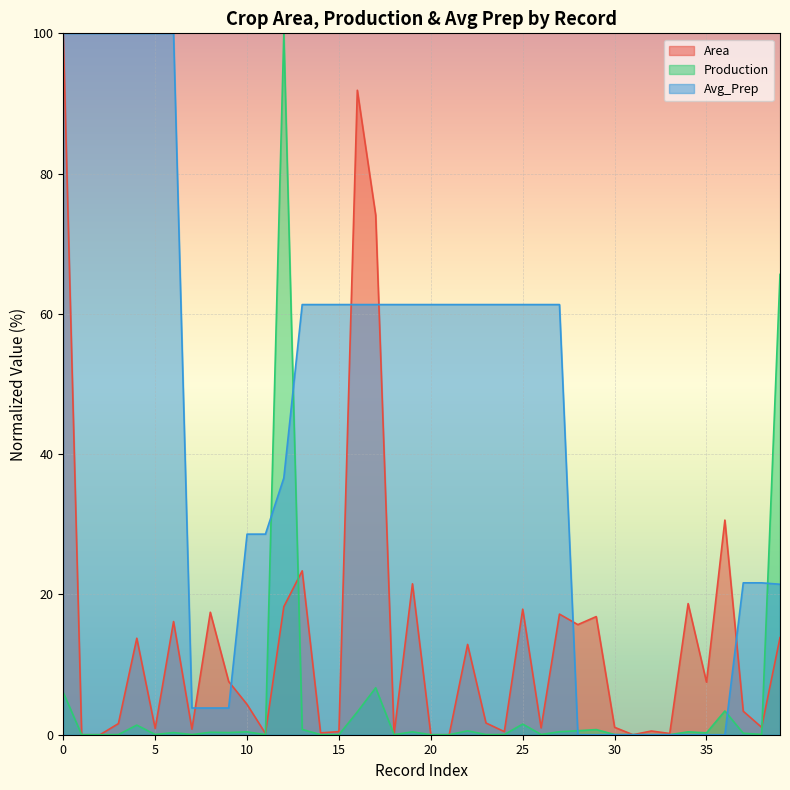

What is the sum of the Avg_Prep values at 3 and 30?

100.0